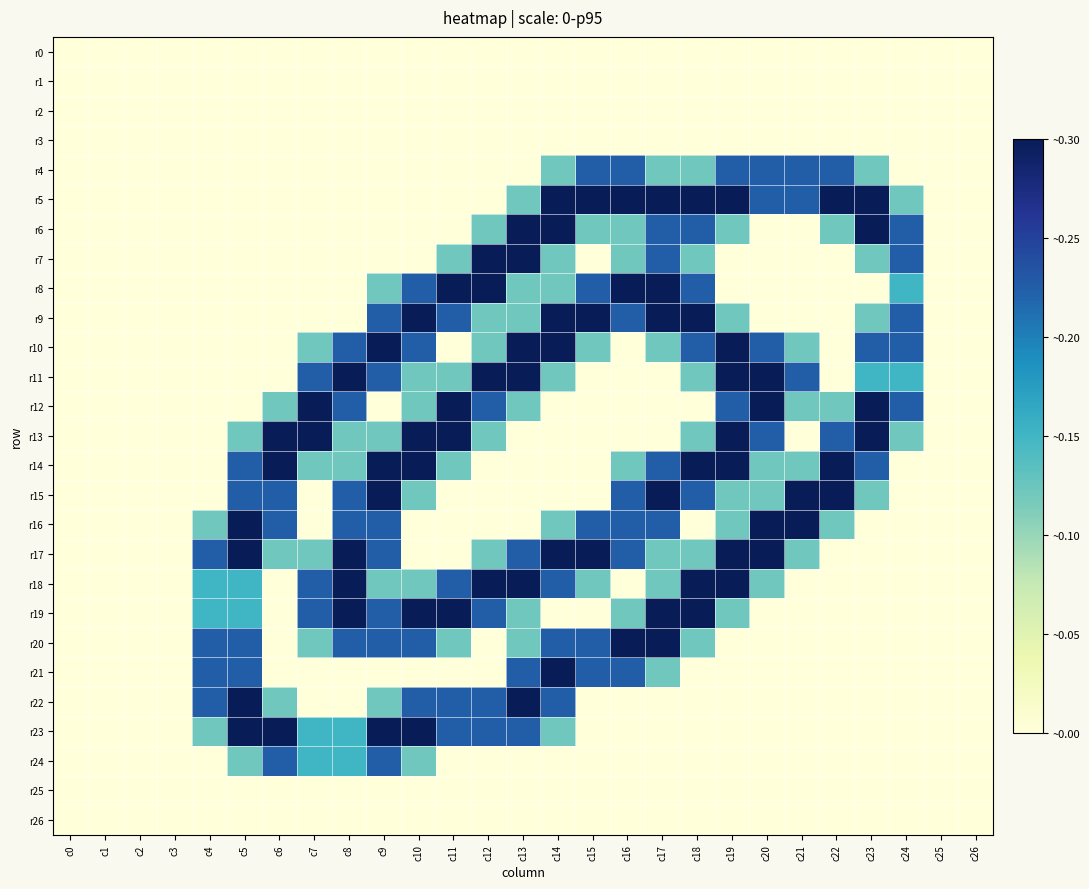

At which category does the chart reach its peak across all series?

c14